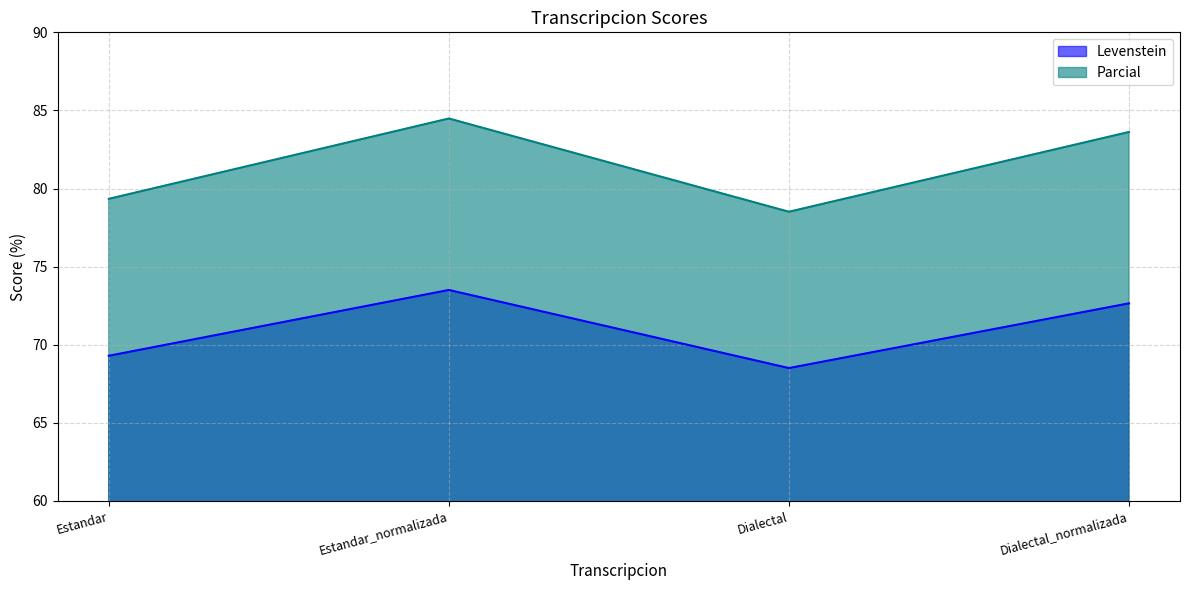

How many data points in Parcial are above 83?

2